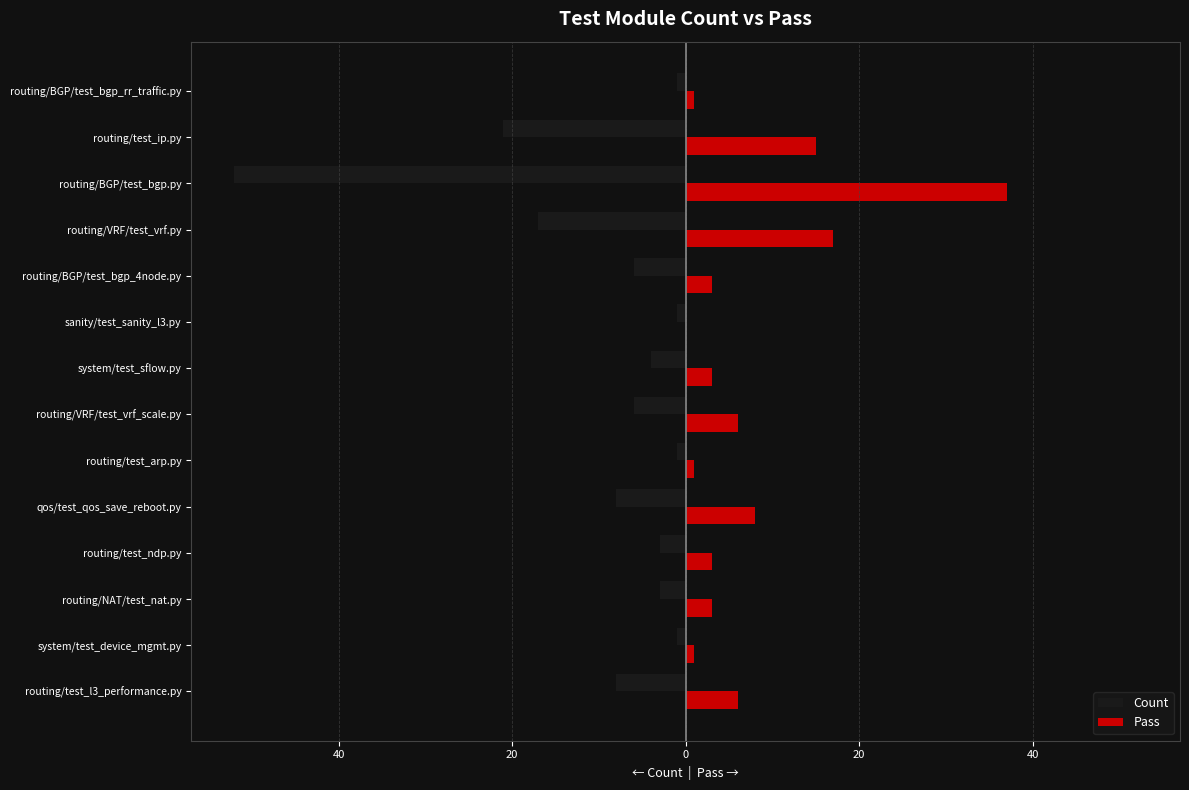

What is the difference between the maximum and minimum values in the Count series?

51